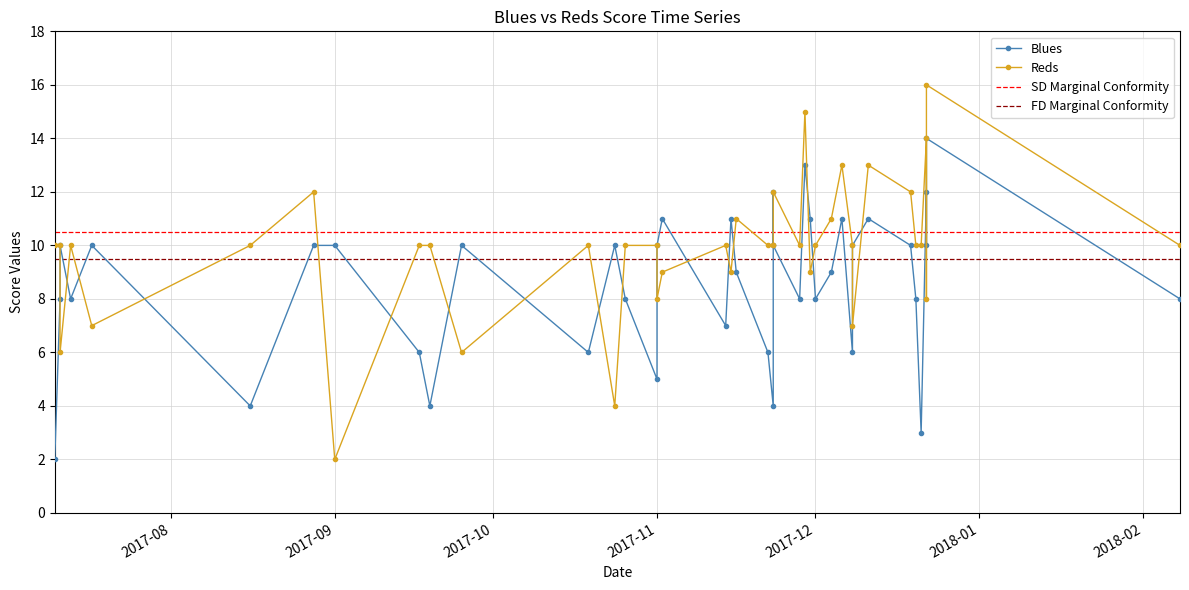

Rank the series by their average value, from highest to lowest.

Reds, Blues